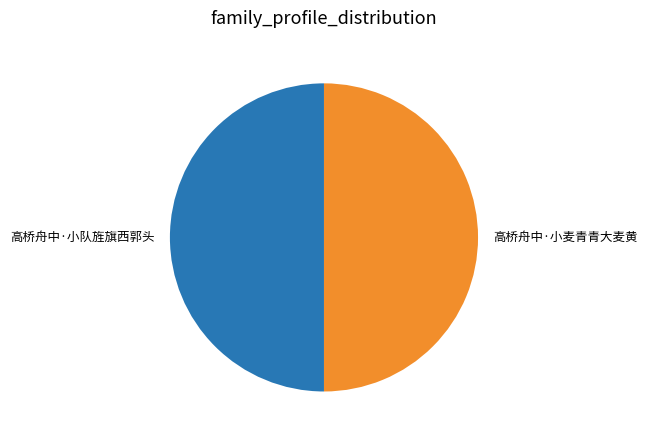

The 高桥舟中·小队旌旗西郭头 slice represents 50% of the pie. True or false?

True